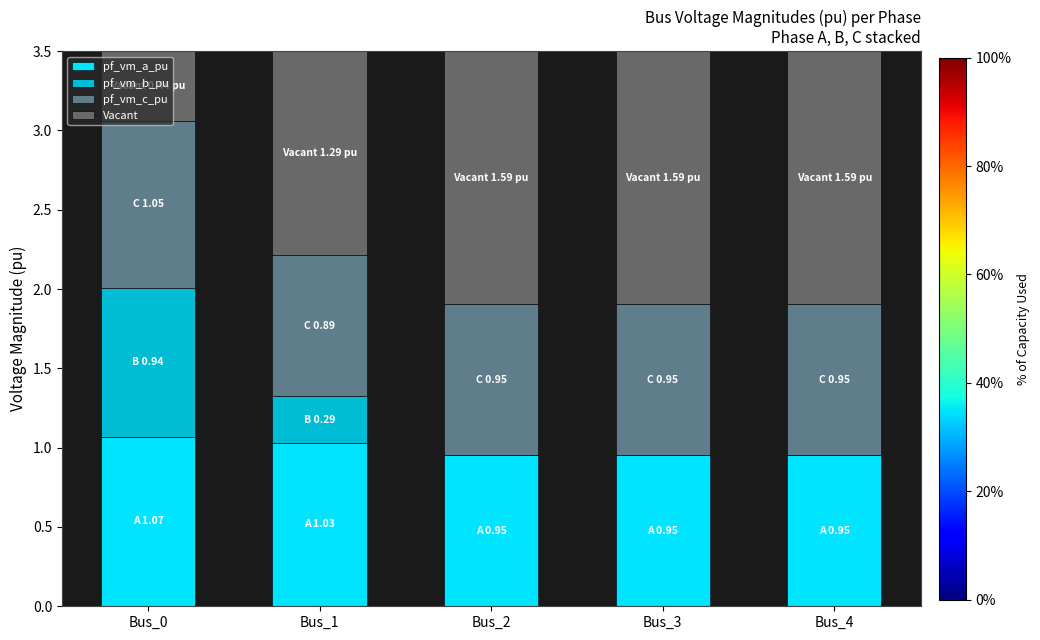

What is the sum of the pf_vm_a_pu values at Bus_3 and Bus_0?

2.0